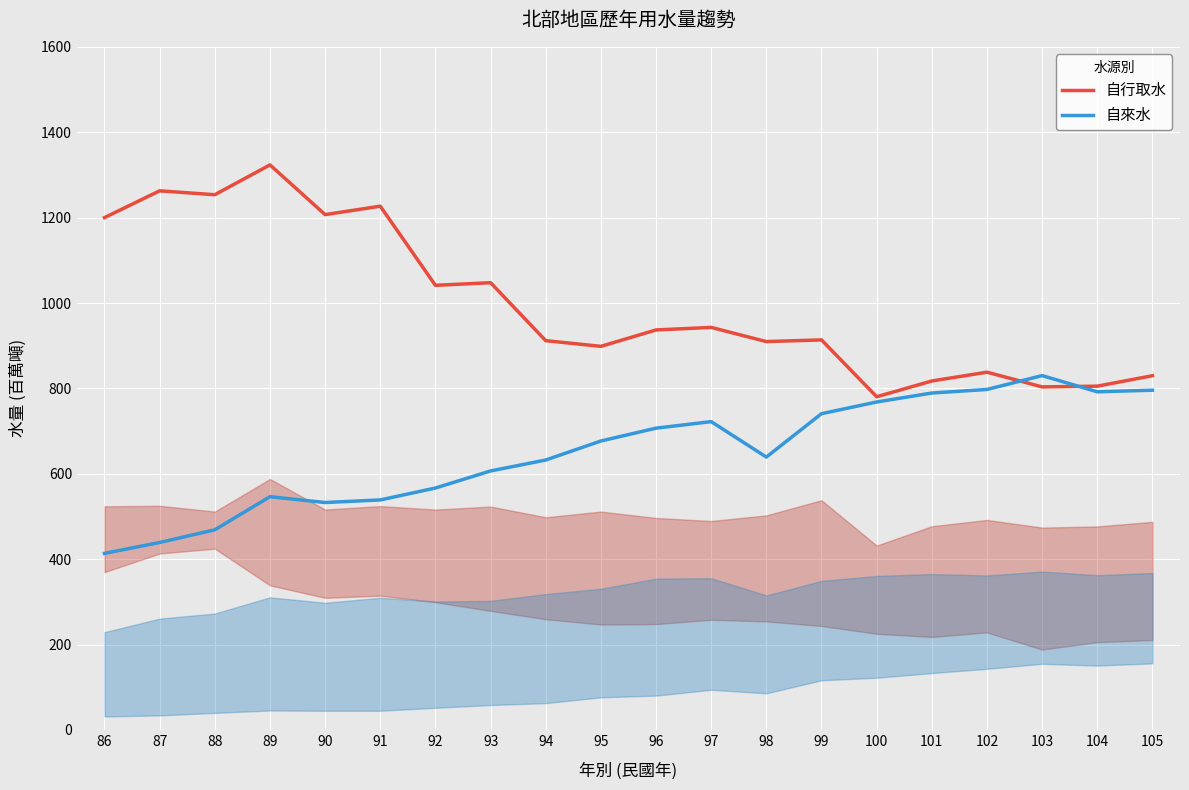

Which series changed the most between 86 and 91?

自來水